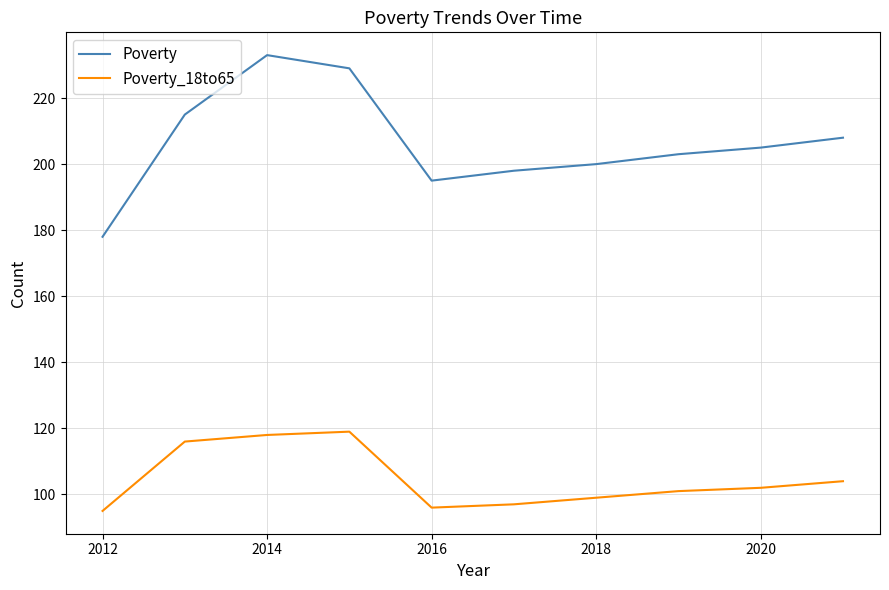

True or false: Poverty and Poverty_18to65 cross at least once.

False